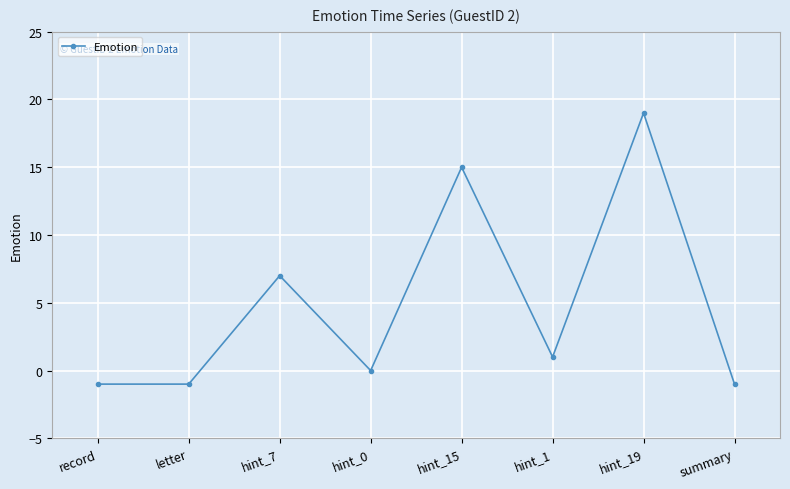

What is the label of the 7th point from the right?

letter